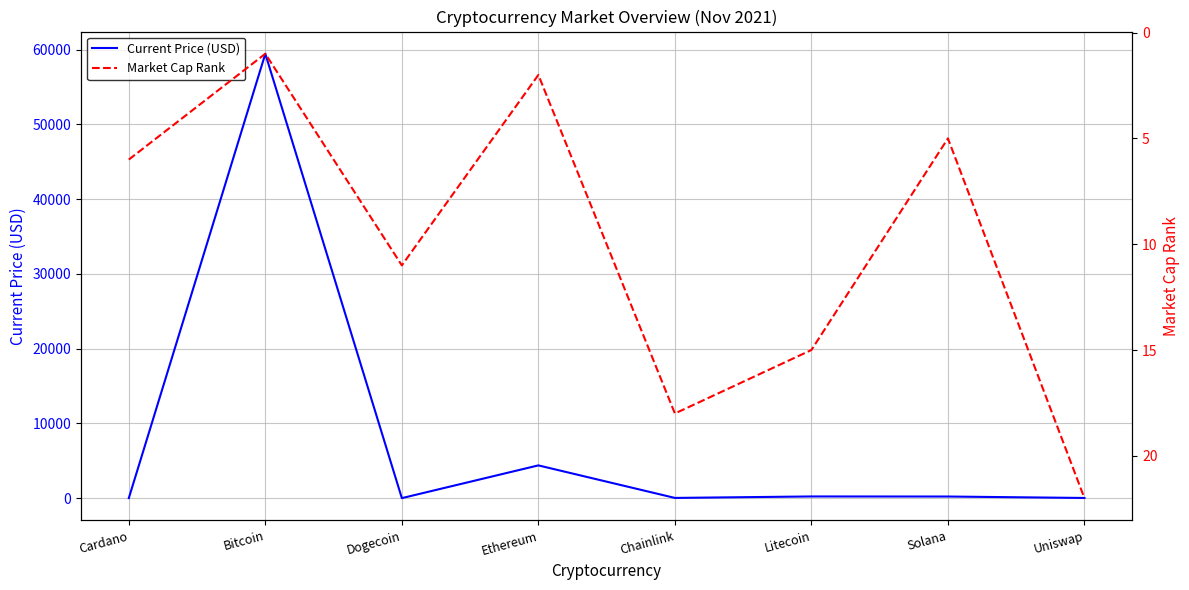

At which label is Current Price (USD) closest to 29720?

Ethereum